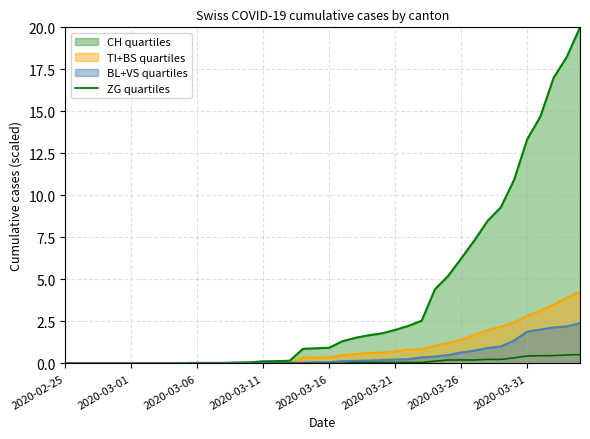

List the series in order of their peak value, lowest first.

ZG quartiles, BL+VS quartiles, TI+BS quartiles, CH quartiles